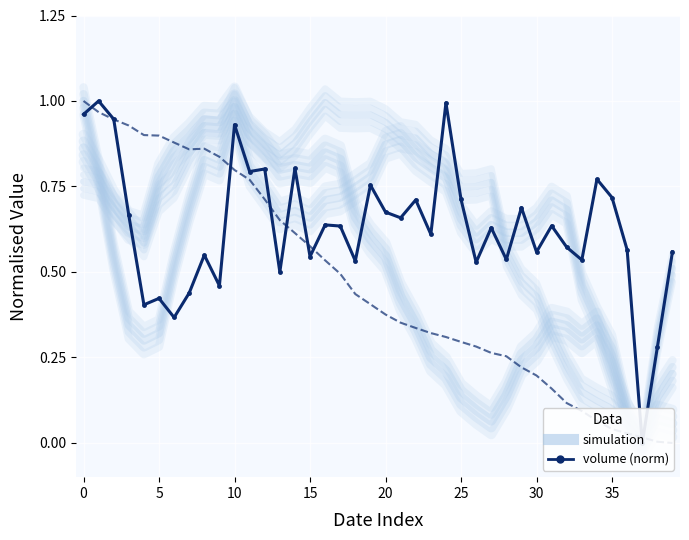

How many times do ma10 (norm) and volume (norm) cross each other?

9